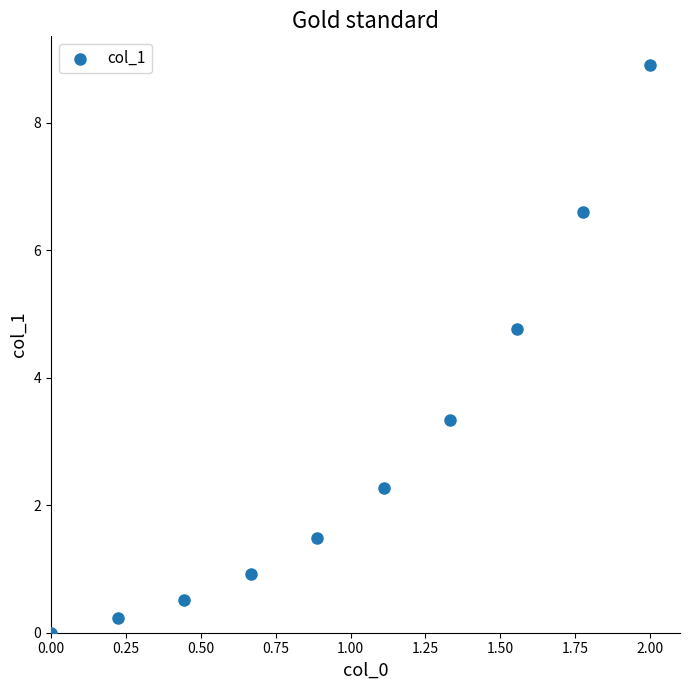

What is the range of Y values (max minus min)?

8.9